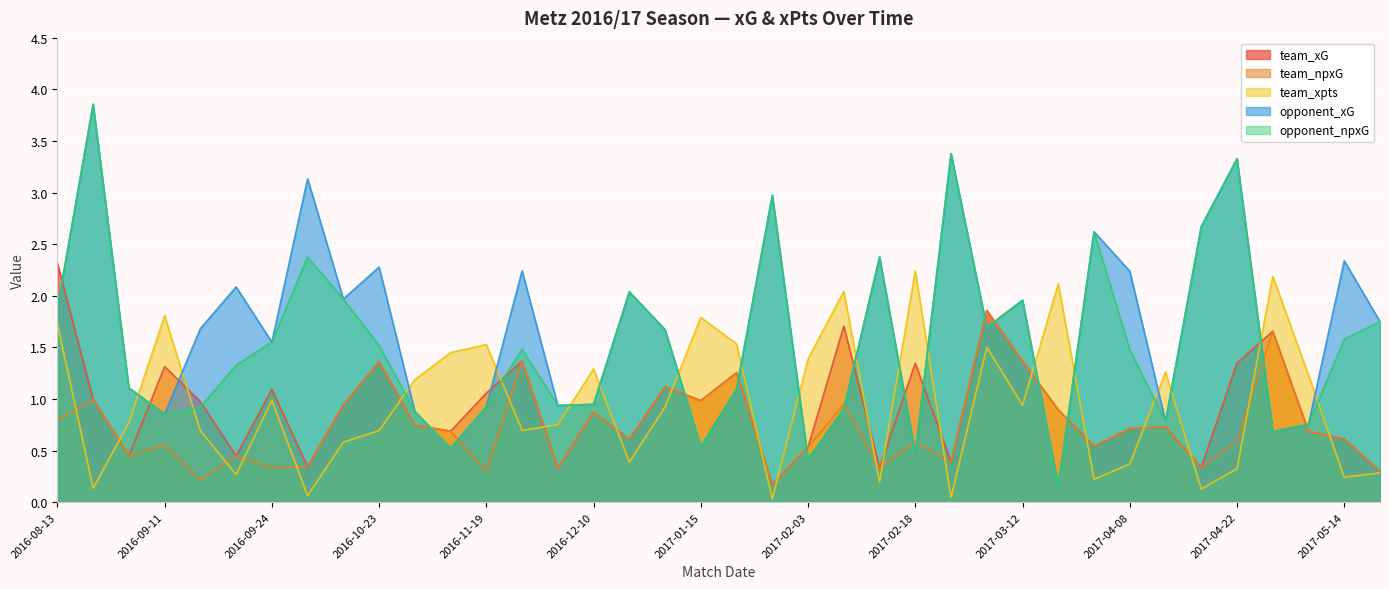

Between 2016-10-23 and 2017-02-03, which is larger?

2016-10-23